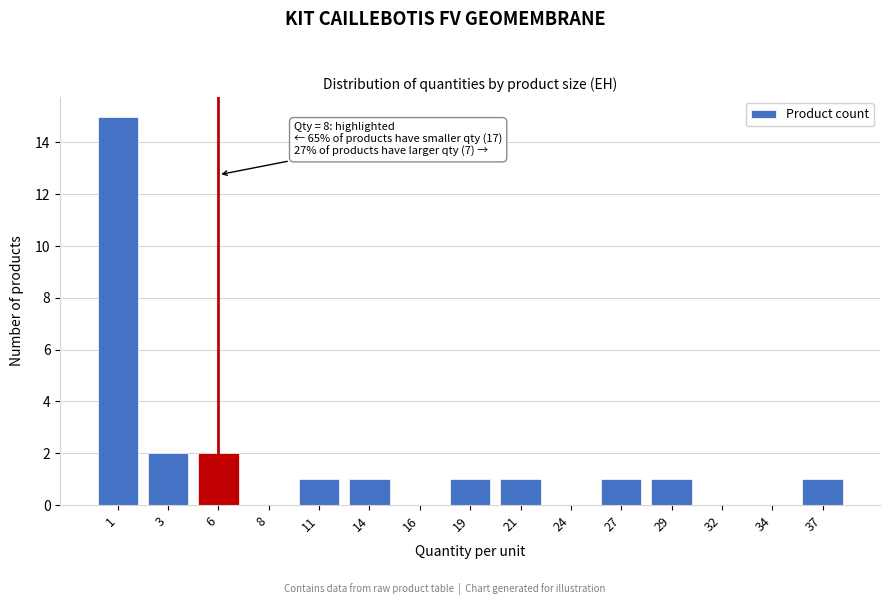

Reading left to right, list all the values displayed in this chart.

1=15	3=2	6=2	8=0	11=1	14=1	16=0	19=1	21=1	24=0	27=1	29=1	32=0	34=0	37=1